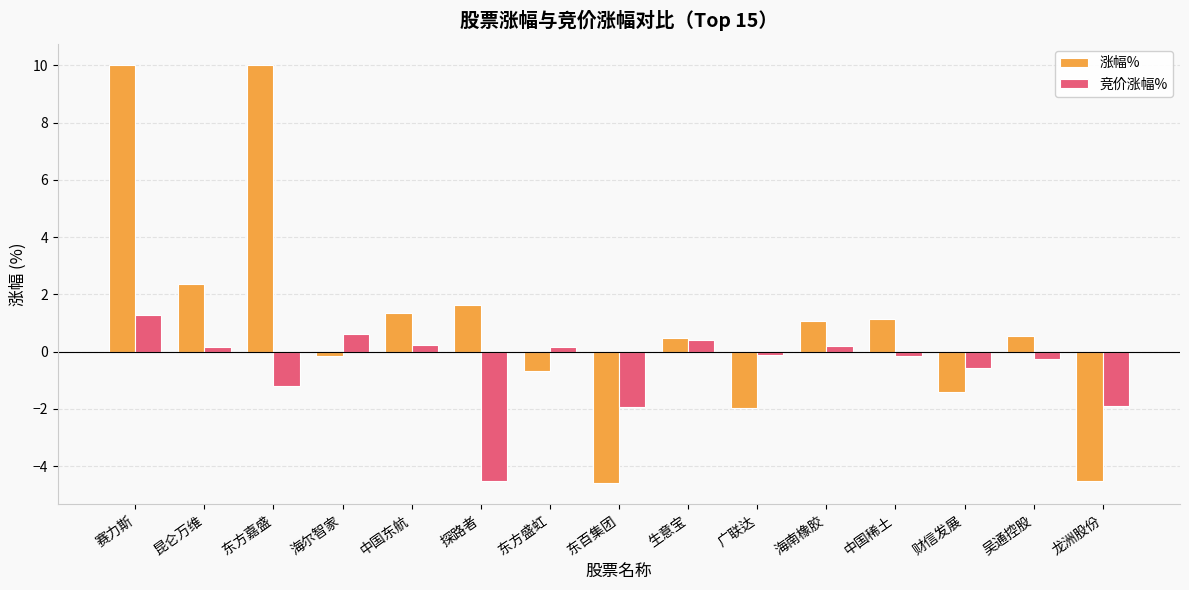

At how many categories does at least one series exceed 1?

7